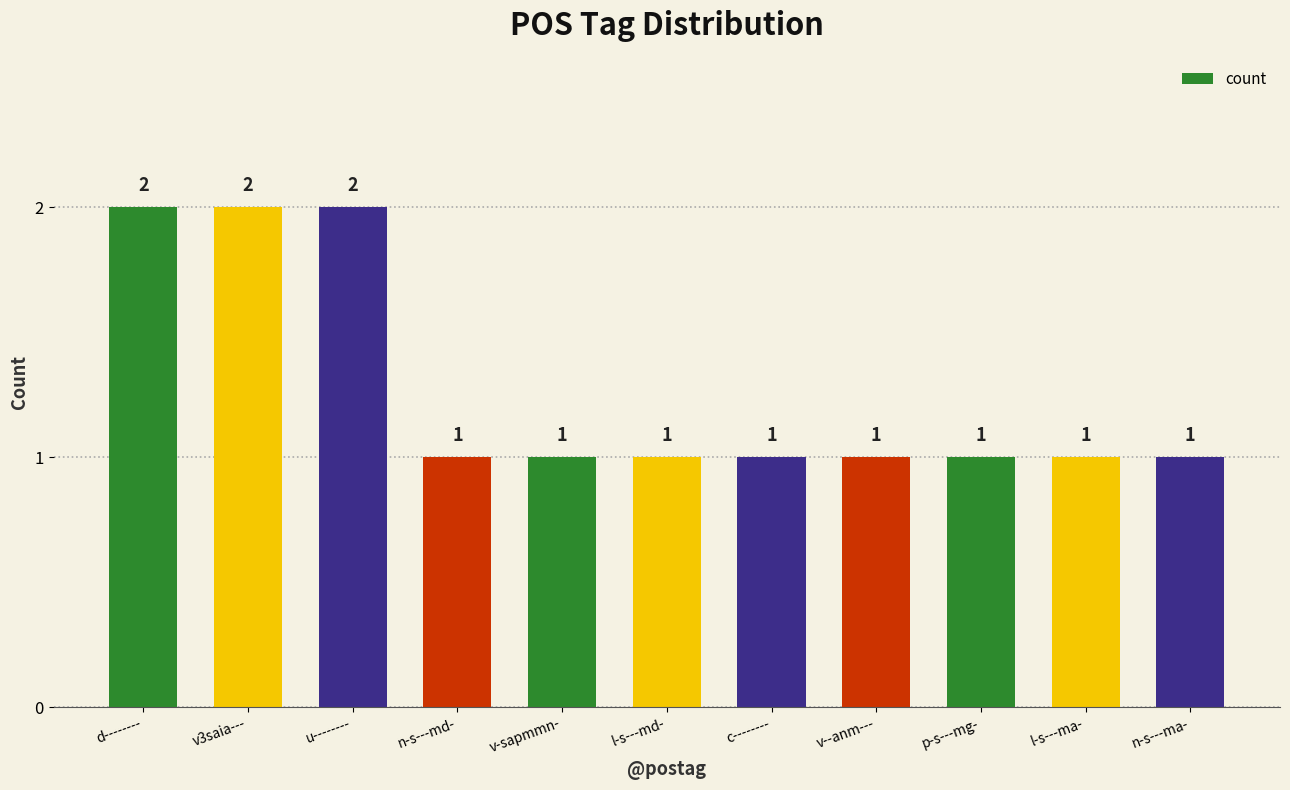

The chart shows a value of 1 at p-s---mg-. True or false?

True